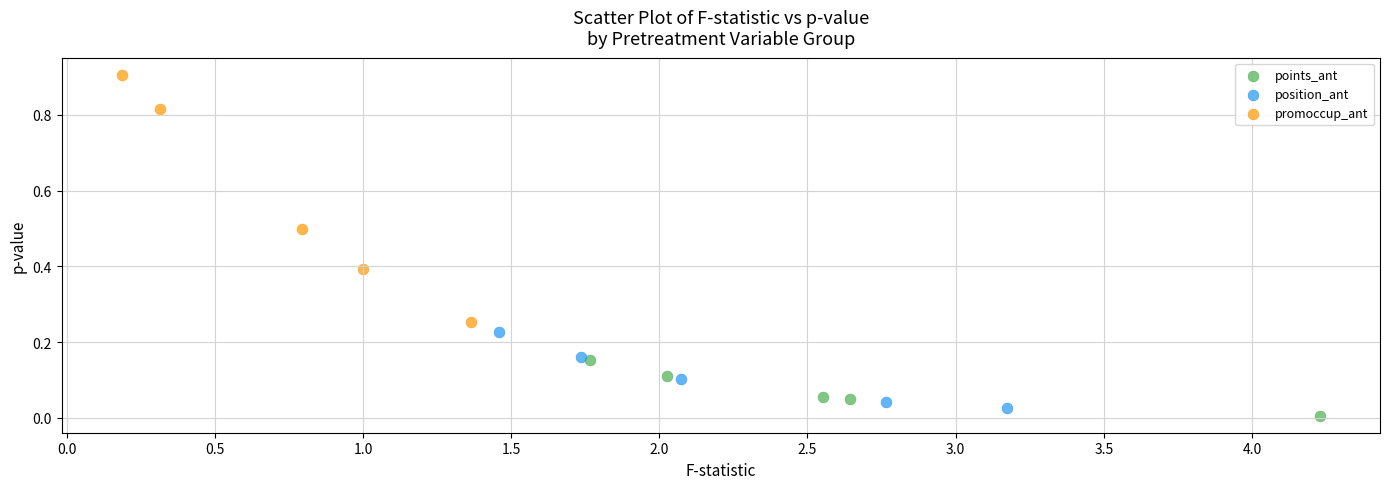

Which series has the widest spread of Y values?

promoccup_ant